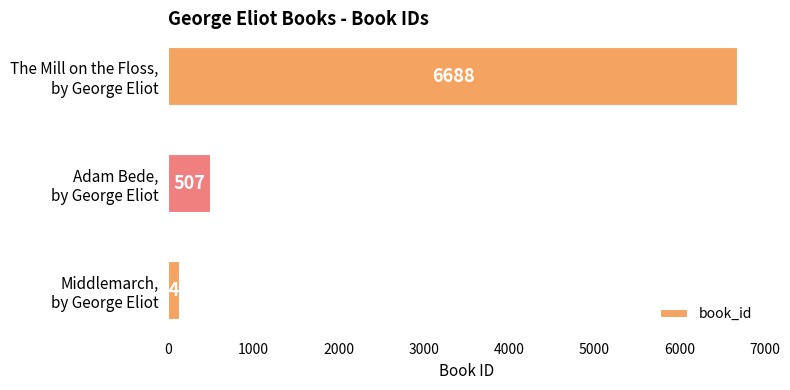

Reading top to bottom, extract all data points from this chart.

6688	507	145